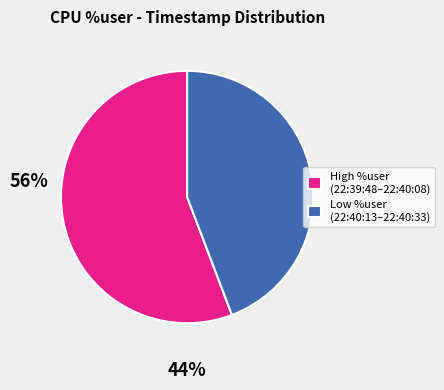

Does High %user (22:39:48–22:40:08) account for over 50% of the chart?

Yes